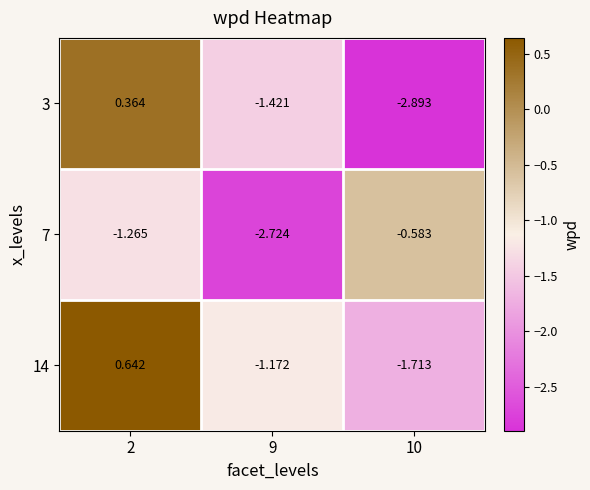

Count the number of categories in the chart.

3